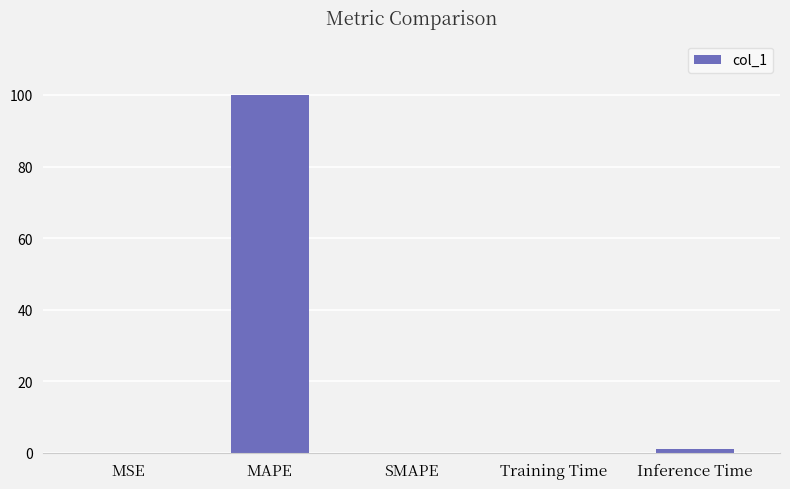

True or false: the data shows 59.0 at MAPE.

False